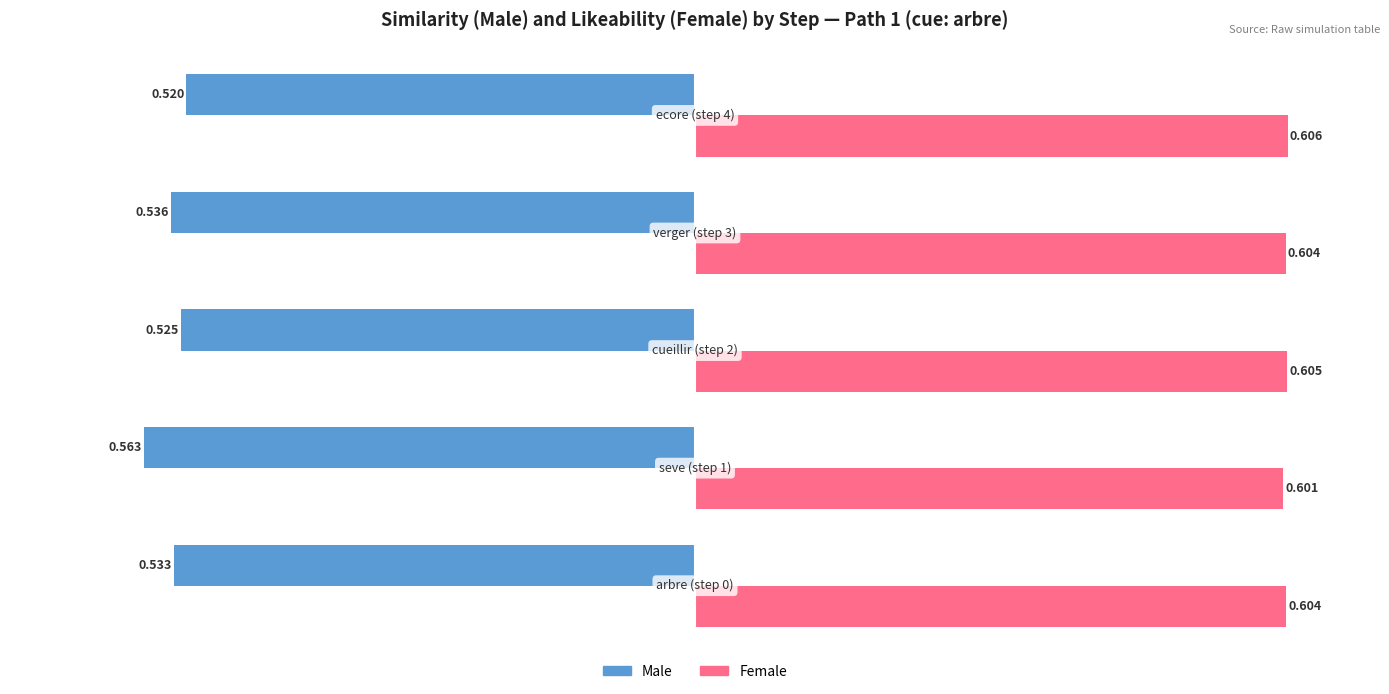

List the series in order of their overall mean, lowest first.

Male, Female